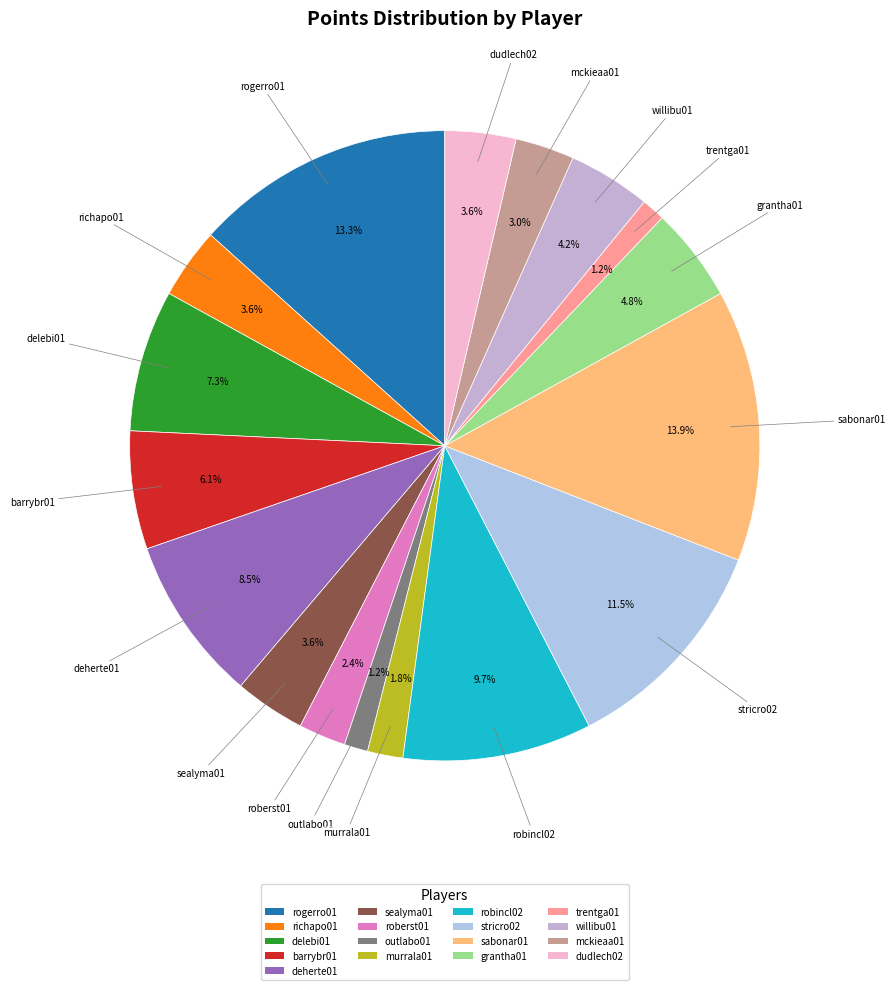

How many slices are in this pie chart?

17